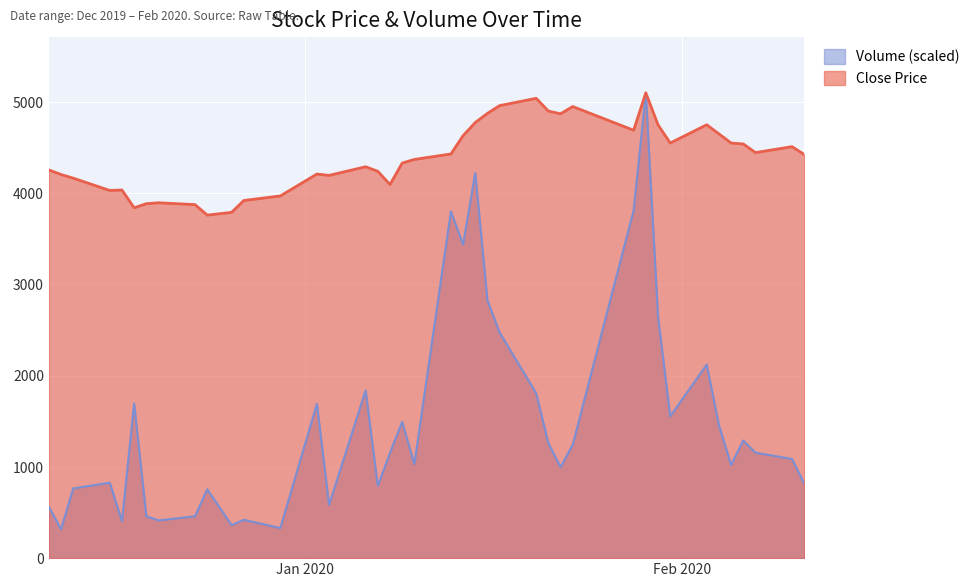

In Volume, how many points are higher than both neighbors (excluding endpoints)?

12